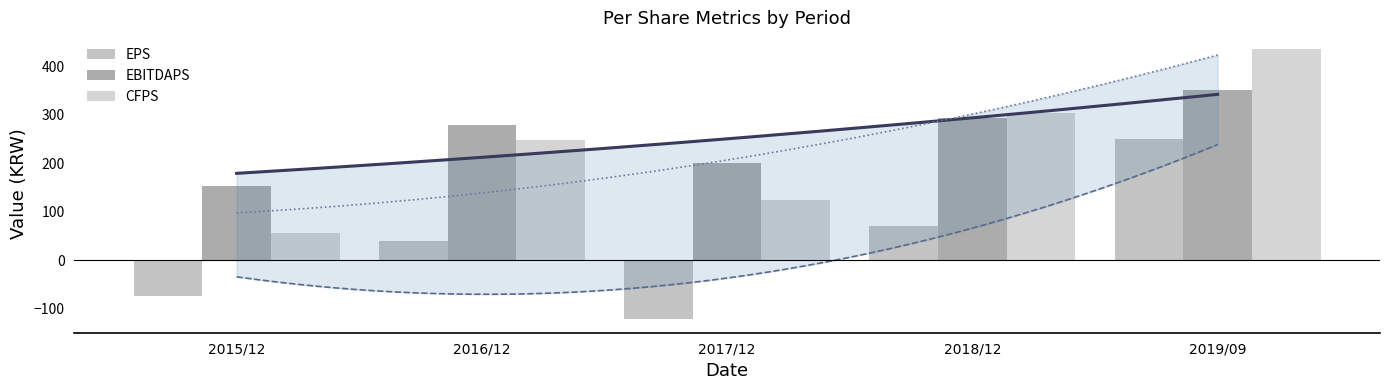

Which series has the widest spread of values?

CFPS